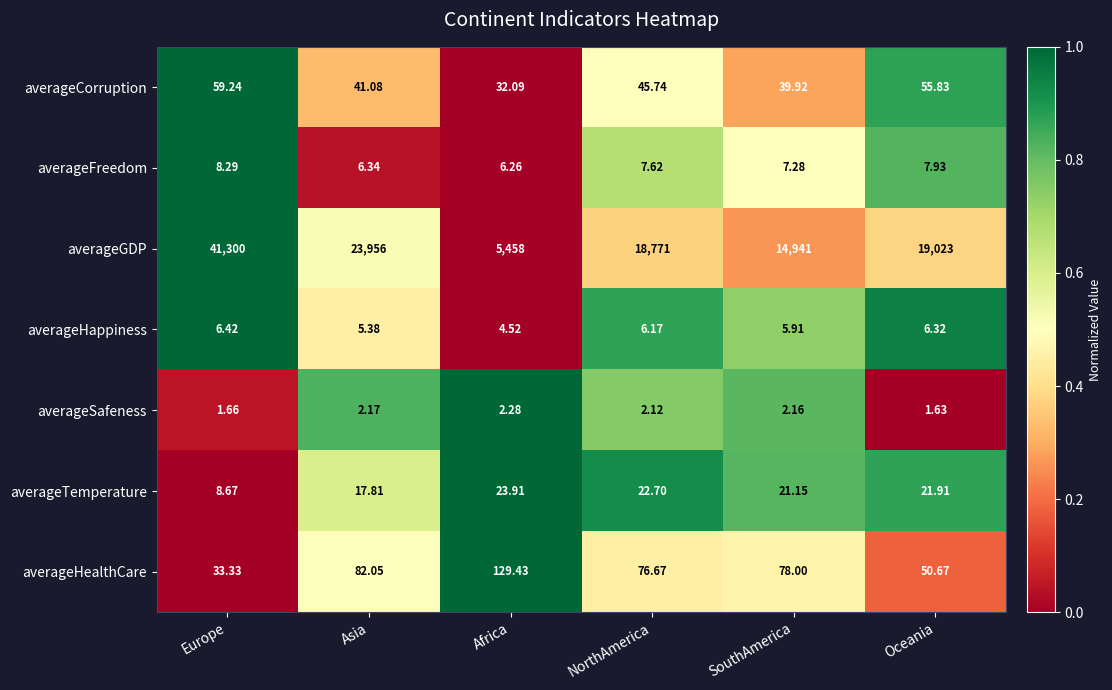

Rank the series at Africa from lowest to highest value.

averageSafeness, averageHappiness, averageFreedom, averageTemperature, averageCorruption, averageHealthCare, averageGDP